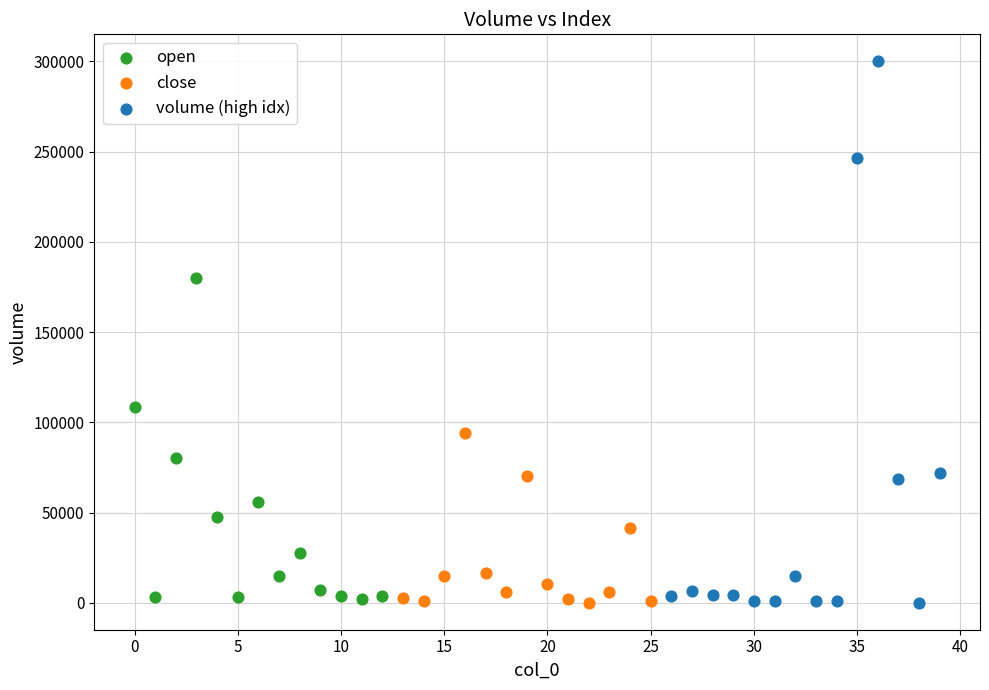

Which series reaches the maximum Y coordinate?

volume (high idx)